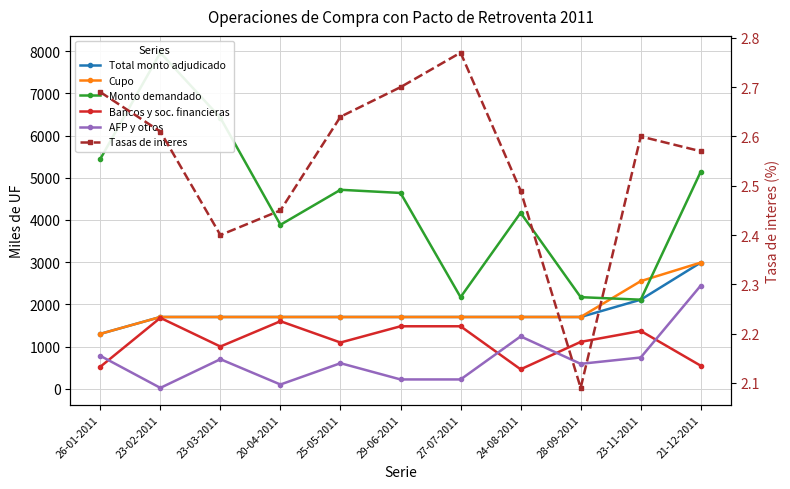

Rank the series at 20-04-2011 from highest to lowest value.

Monto demandado, Total monto adjudicado, Cupo, Bancos y soc. financieras, AFP y otros, Tasas de interes